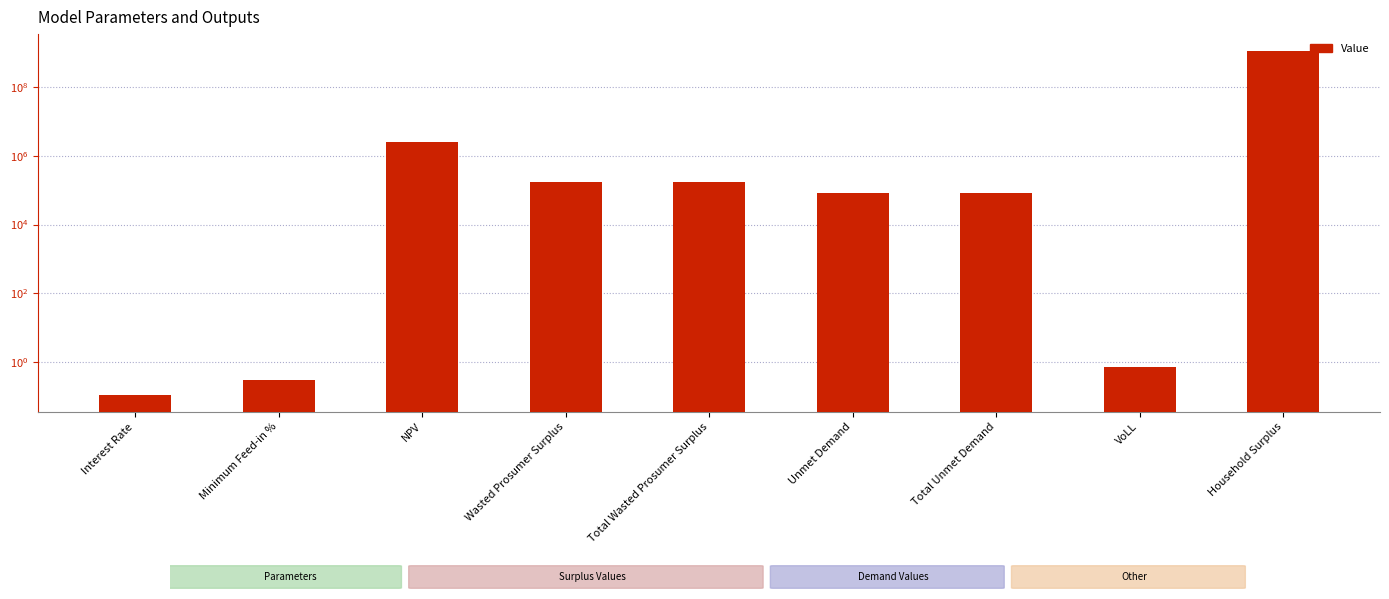

List the labels in order of value, smallest first.

Interest Rate, Minimum Feed-in %, VoLL, Unmet Demand, Total Unmet Demand, Wasted Prosumer Surplus, Total Wasted Prosumer Surplus, NPV, Household Surplus